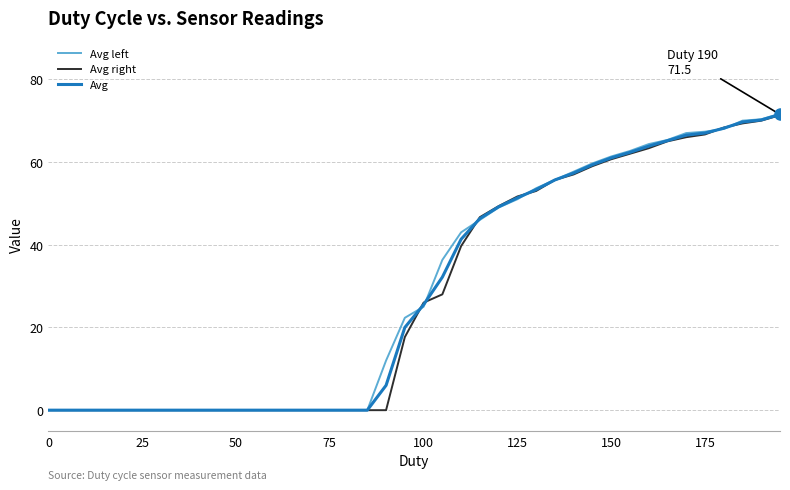

Is this an area chart (filled region under the line)?

No